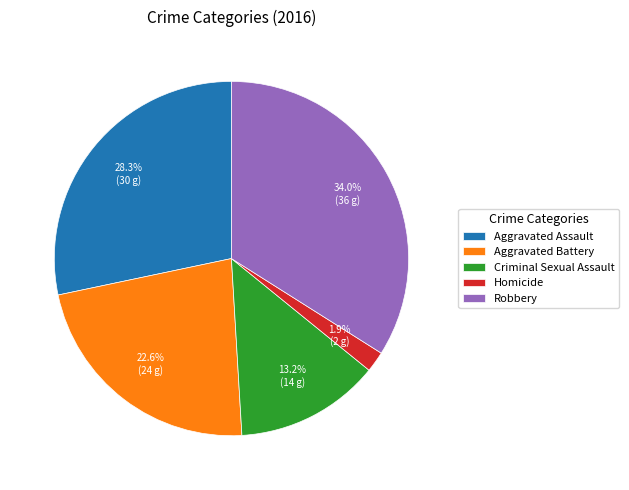

To the nearest percent, what is the difference between the largest and smallest slice percentages?

32%